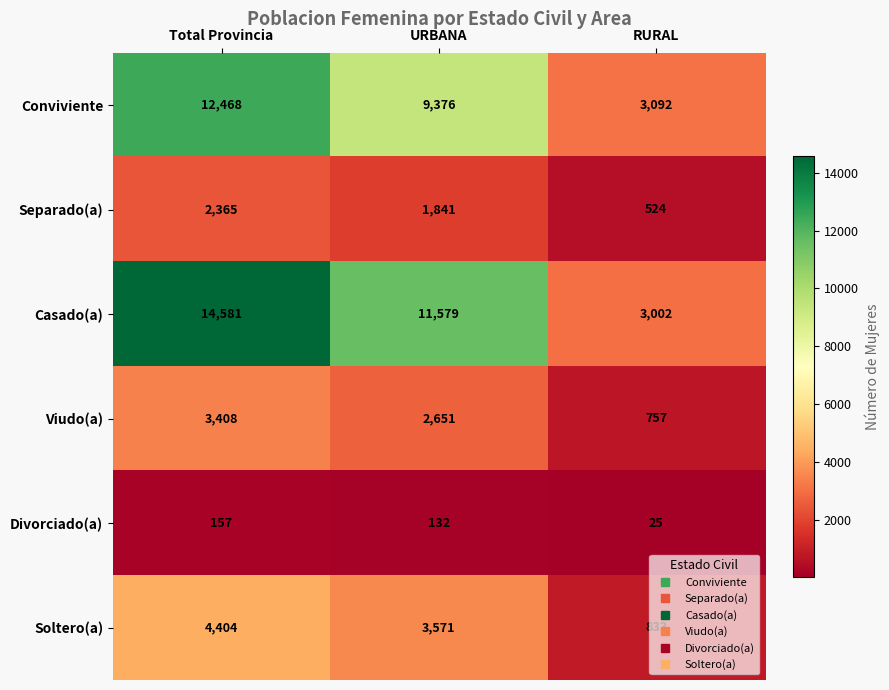

Which series has the widest spread of values?

Casado(a)